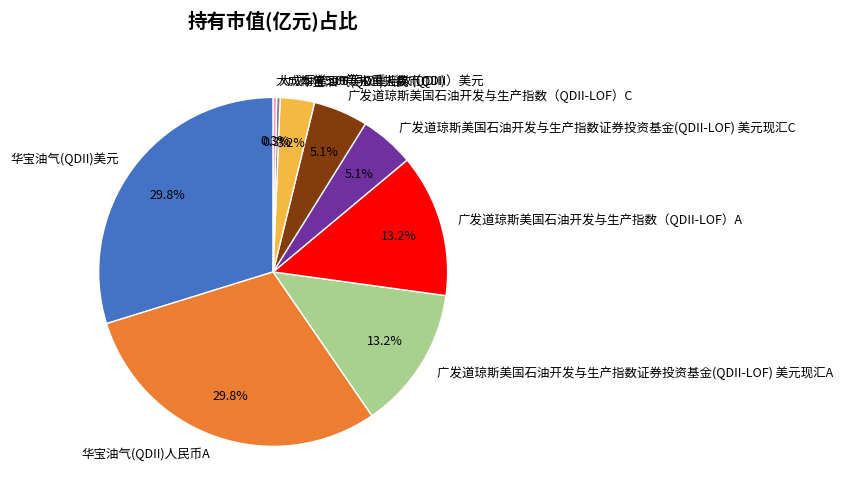

Is the sum of 华宝油气(QDII)人民币C and 大成标普500等权重指数（QDII）美元 greater than half?

No